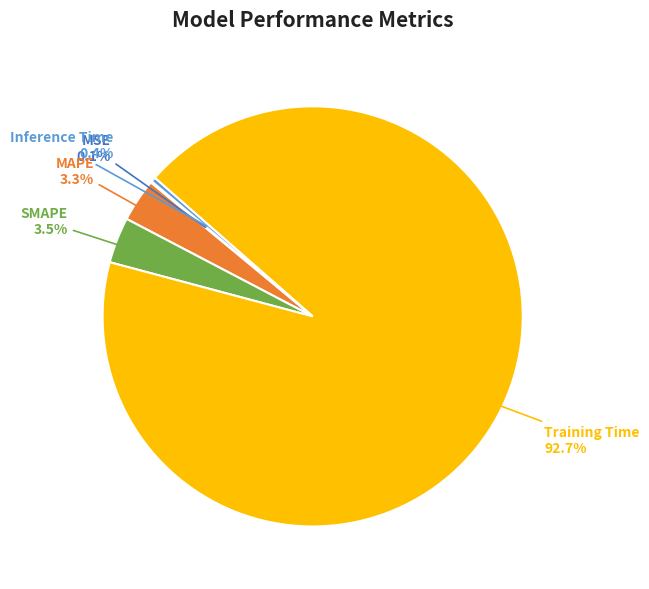

To the nearest percent, what is the average slice percentage?

20%